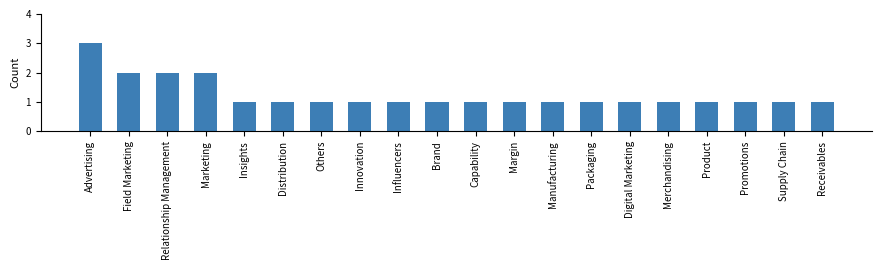

Reading left to right, transcribe all the data shown in this chart.

3	2	2	2	1	1	1	1	1	1	1	1	1	1	1	1	1	1	1	1